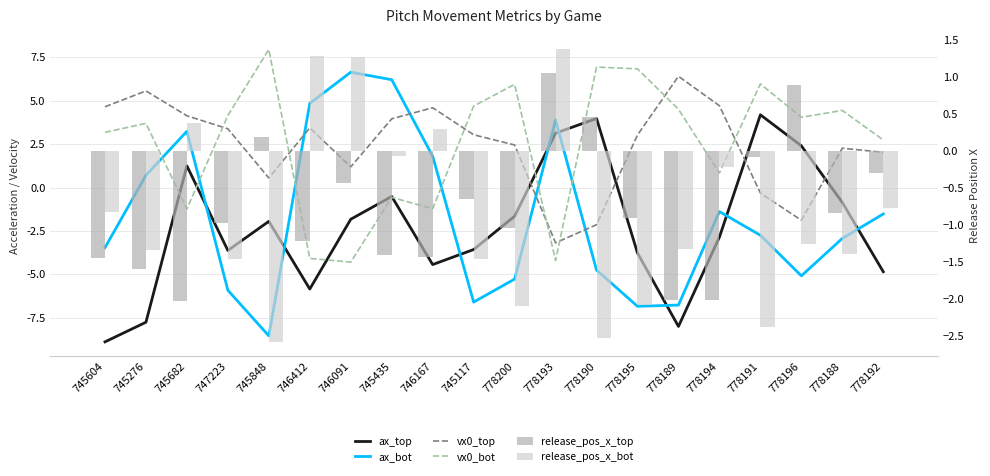

How many values in the ax_top series are below -1?

13